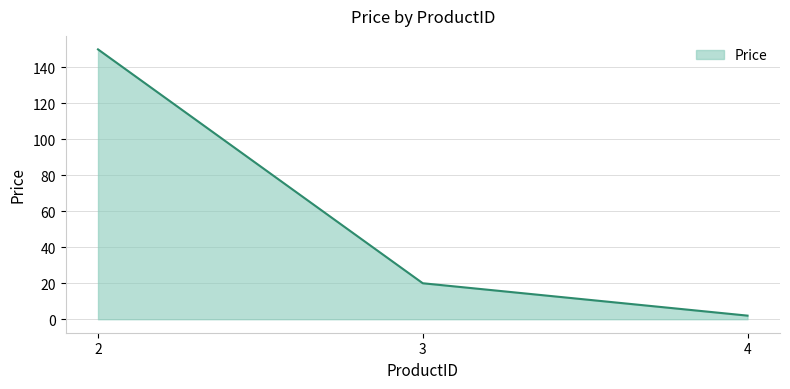

Reading left to right, extract all data points from this chart.

2=150	3=20	4=2